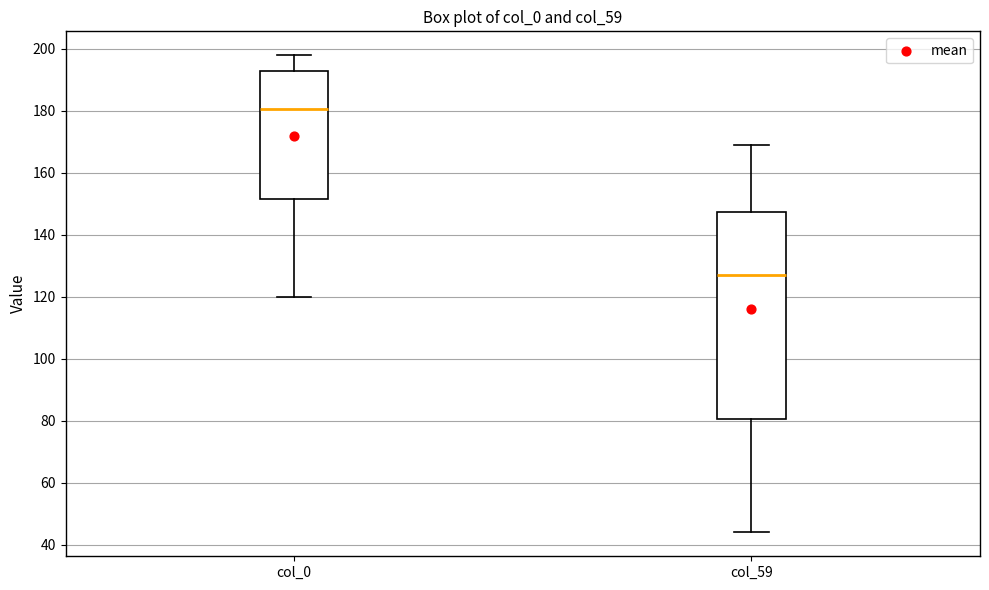

Where does the upper whisker of the box for col_59 end on the y-axis? The values are not printed on the chart, so give them approximately, as read against the axis.

170